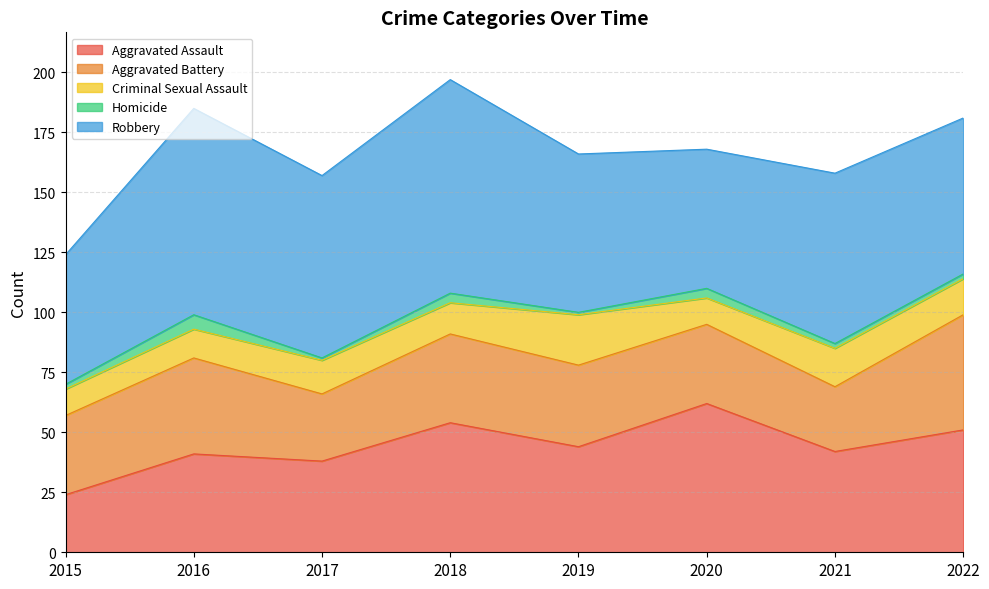

Where does the Aggravated Assault series first go above 44?

2018